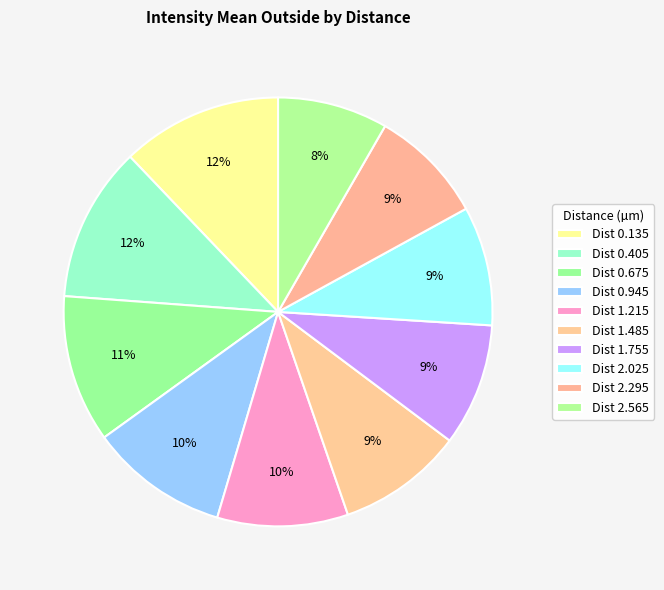

Count the number of slices in the pie.

10